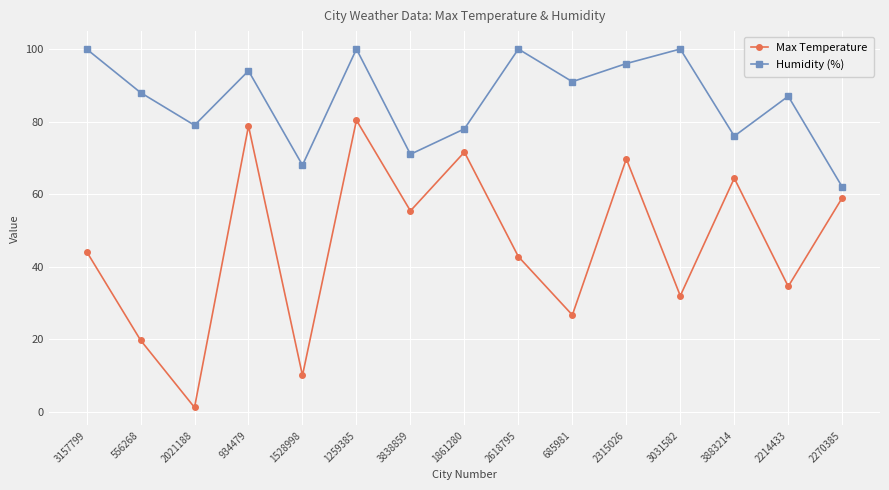

True or false: Humidity (%) and Max Temperature intersect in this chart.

False